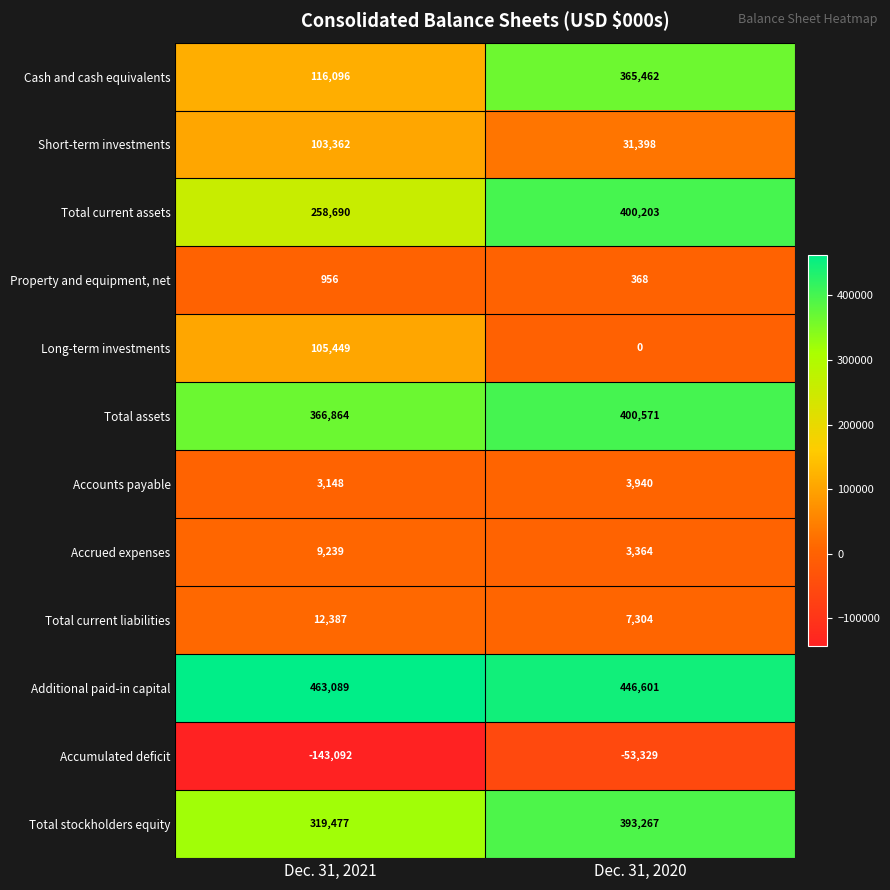

Which series has the largest range (max minus min)?

Cash and cash equivalents